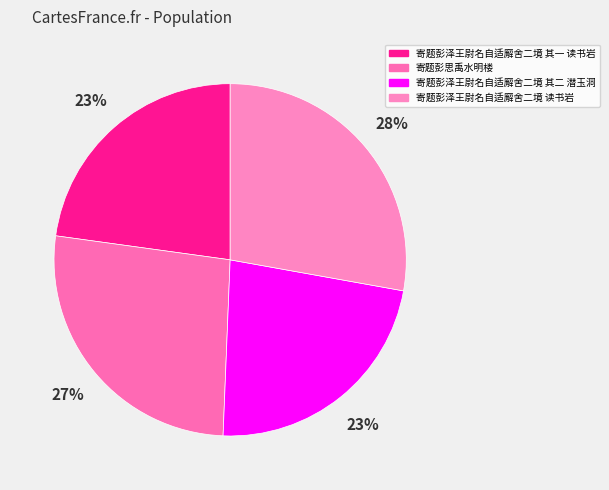

To the nearest percent, what portion does 寄题彭泽王尉名自适廨舍二境 其二 潜玉洞 represent?

23%